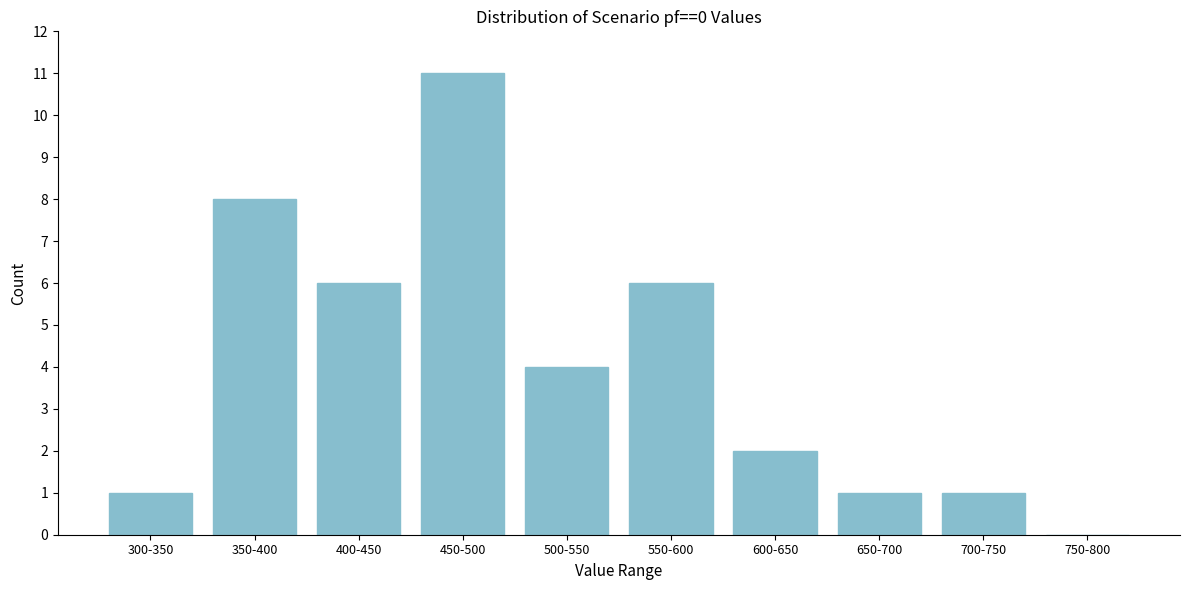

Reading left to right, what are all the values shown in this chart?

300-350=1	350-400=8	400-450=6	450-500=11	500-550=4	550-600=6	600-650=2	650-700=1	700-750=1	750-800=0